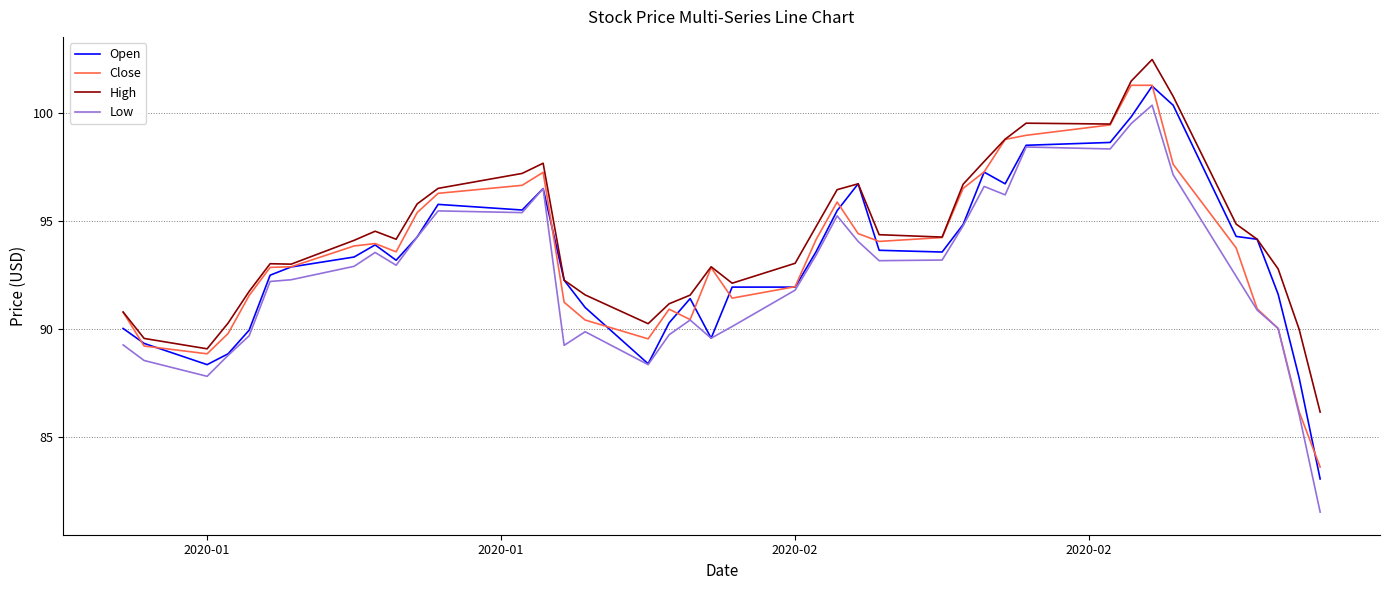

Count the number of data series in this chart.

4